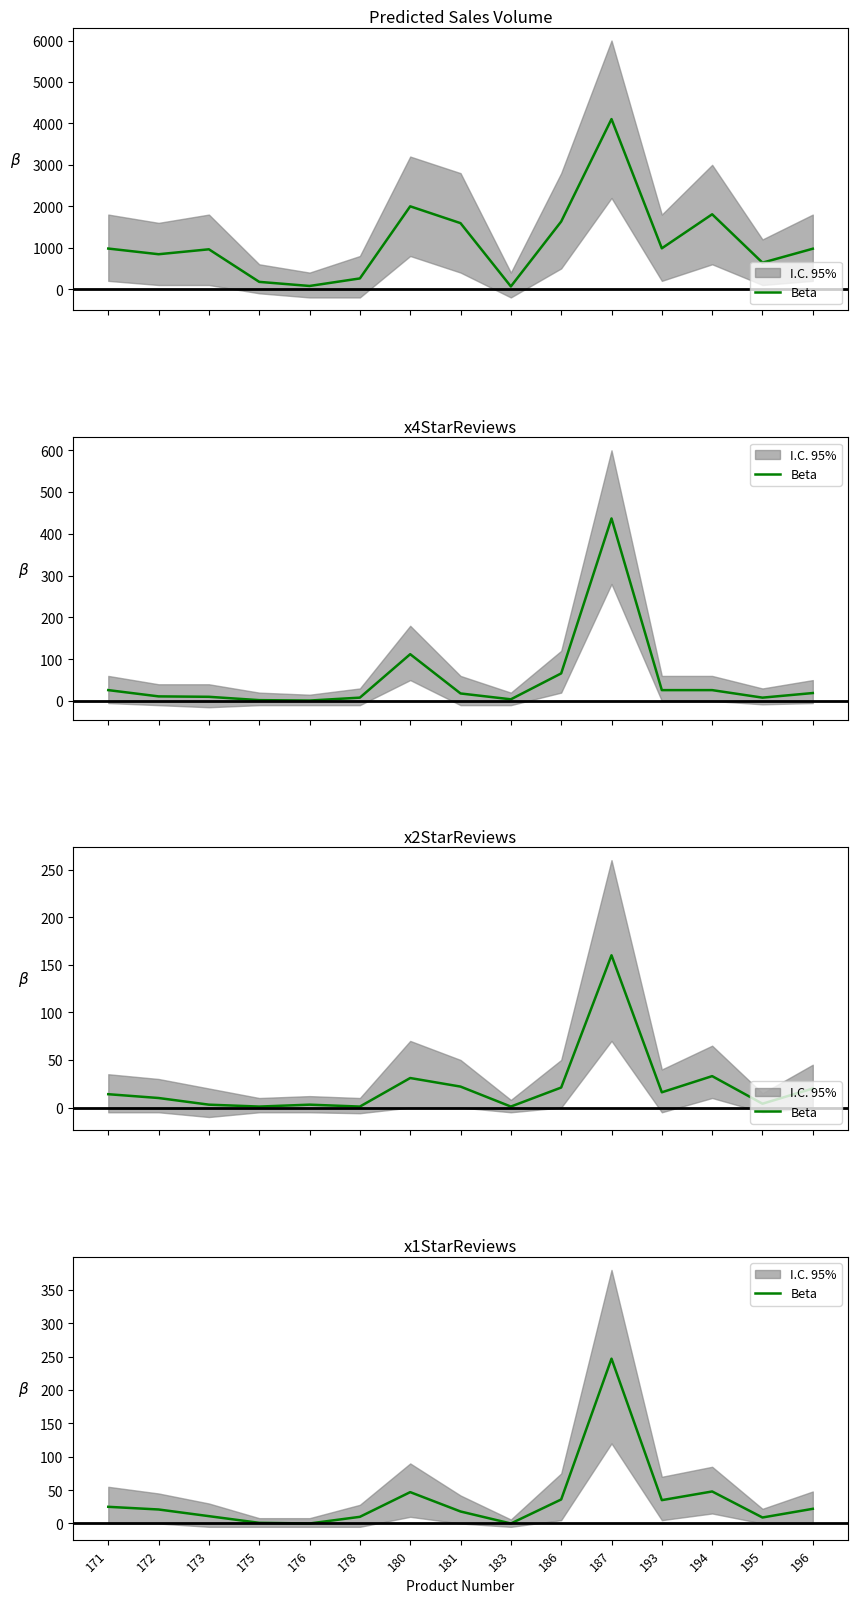

How many values exceed 21?

7